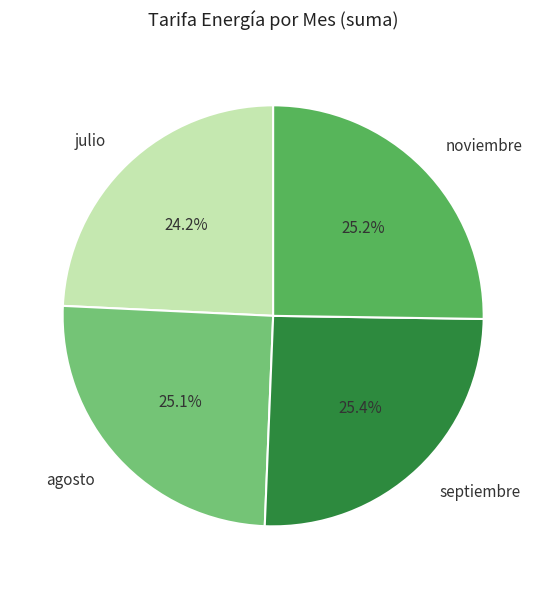

Is there a majority slice in this chart?

No